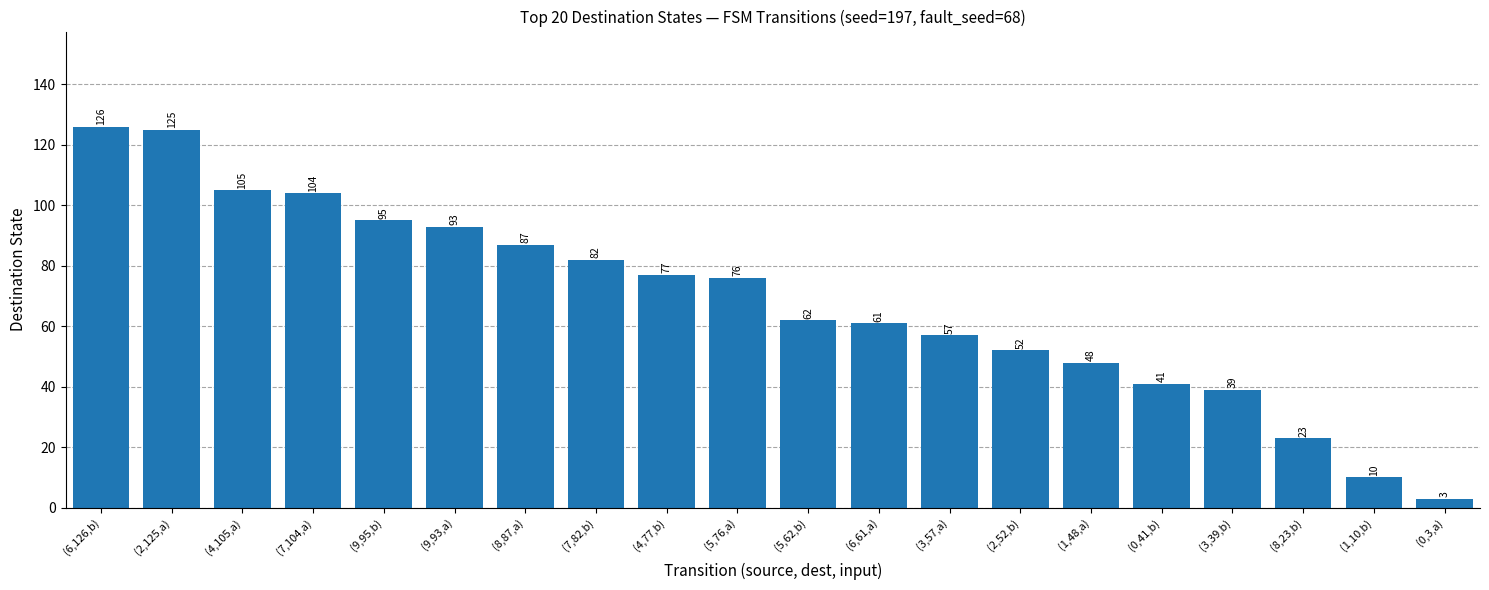

How many bars are there in total?

20